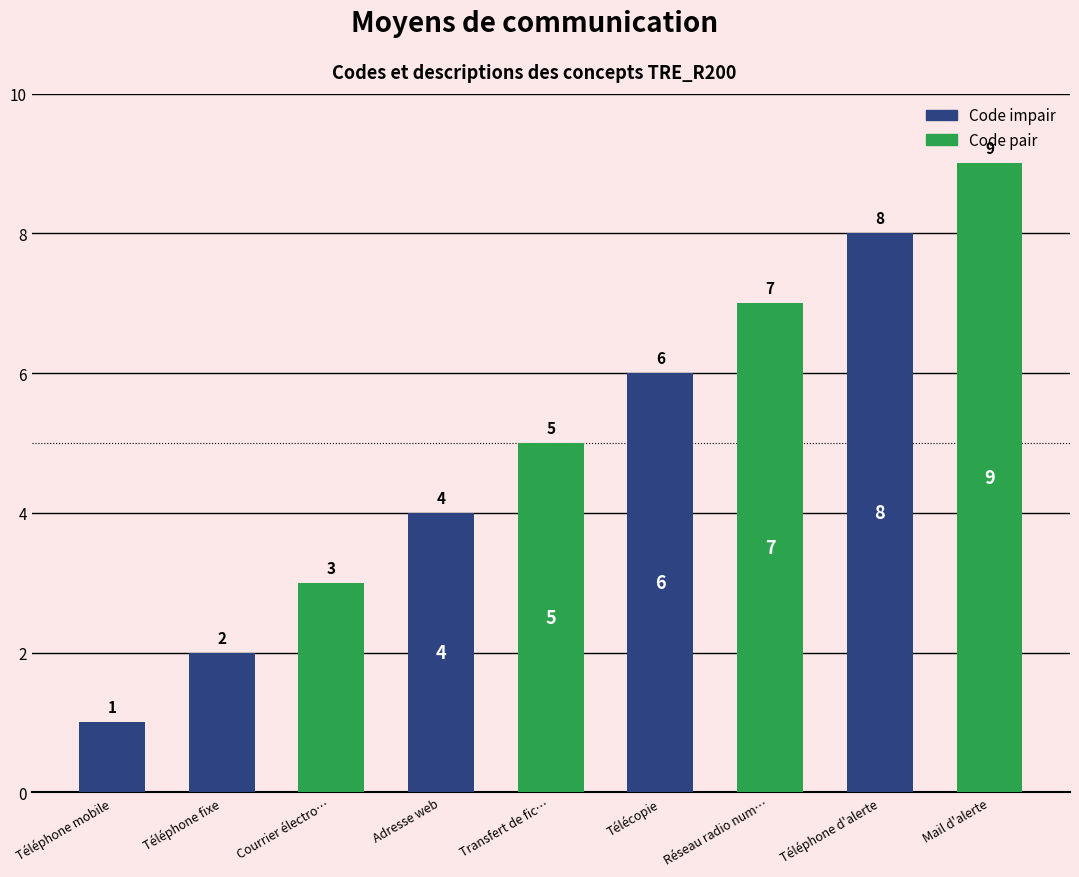

Between Téléphone fixe and Télécopie, which is larger?

Télécopie